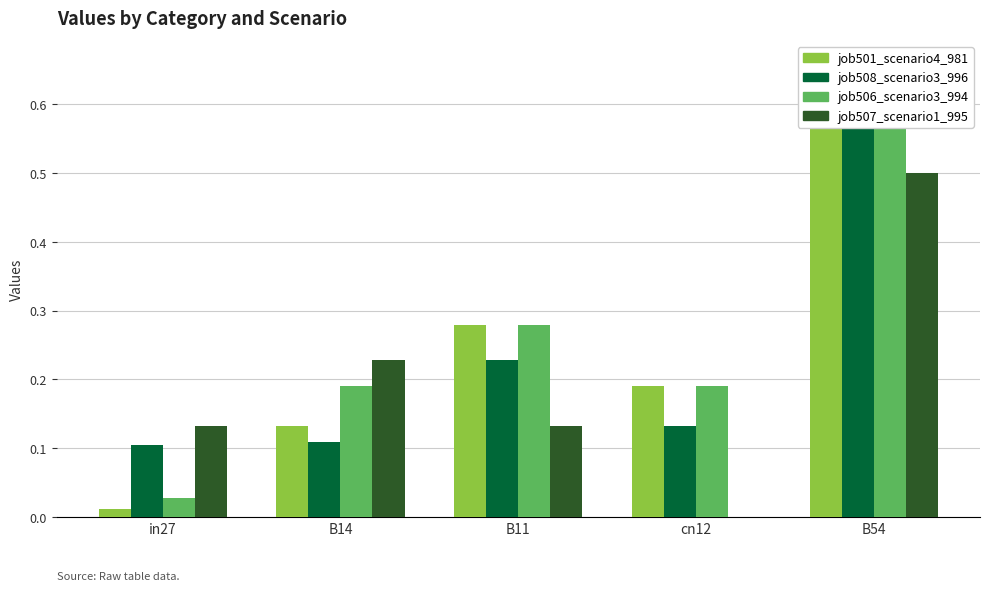

At how many categories does at least one series exceed 0?

5